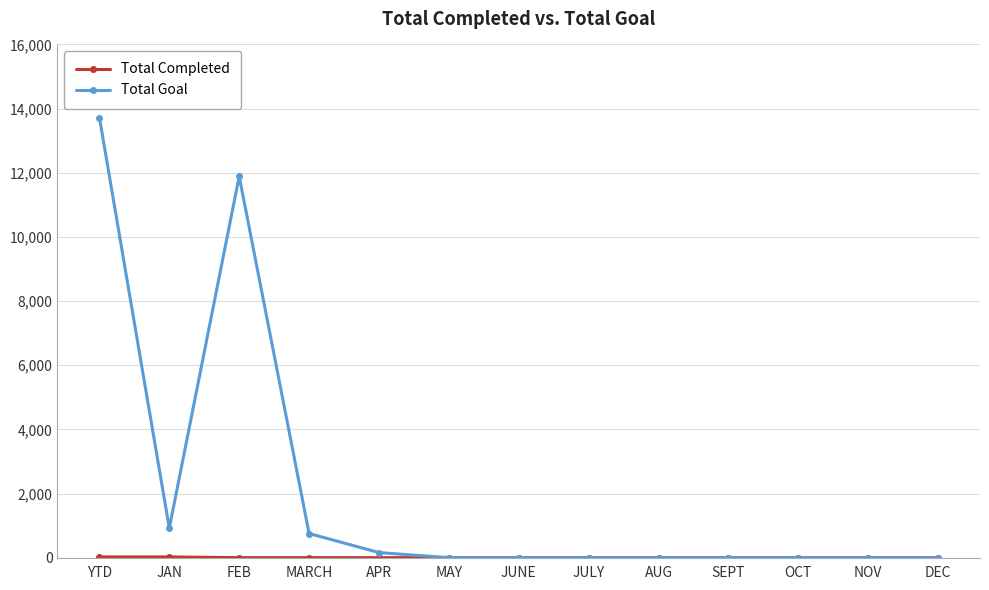

How many lines are shown in the chart?

2